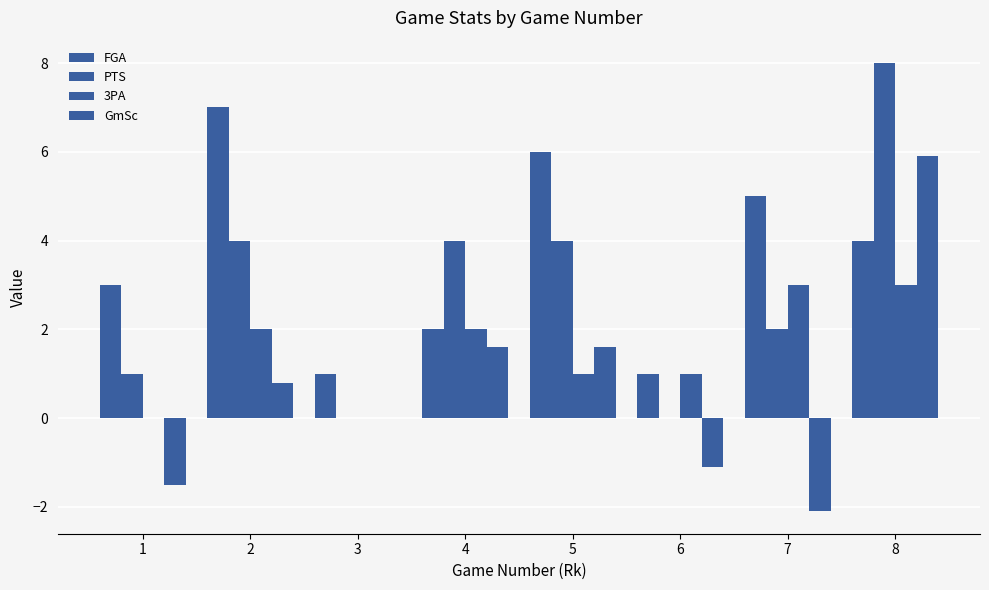

How many distinct data groups are displayed?

4